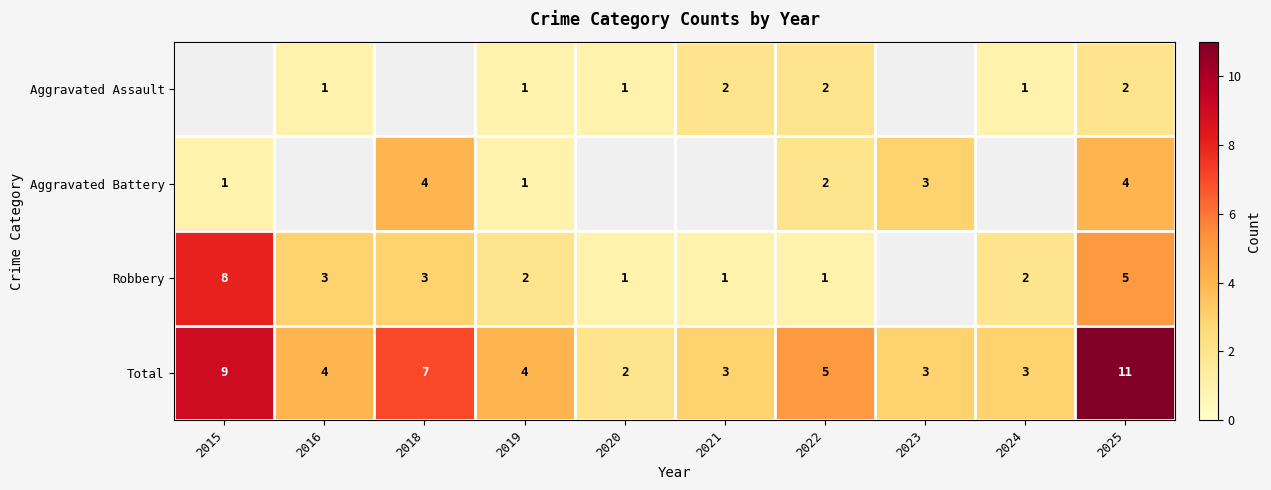

What is the maximum value for Total?

11